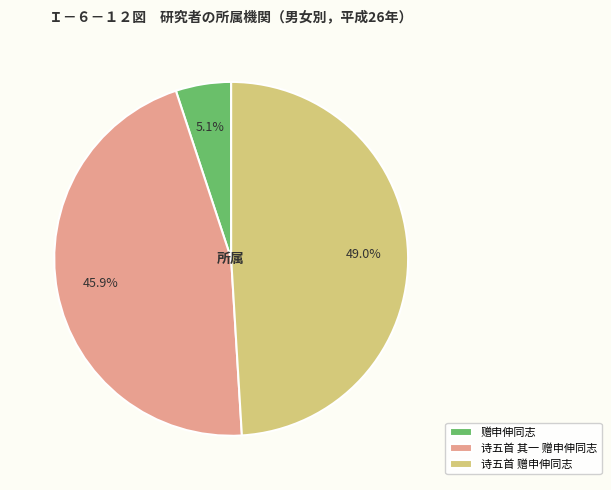

What is the smallest slice in the pie chart?

赠申伸同志